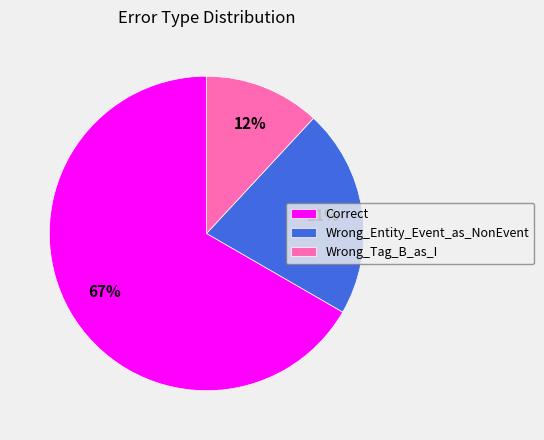

What is the ratio of the value at Correct to the value at Wrong_Tag_B_as_I?

5.6